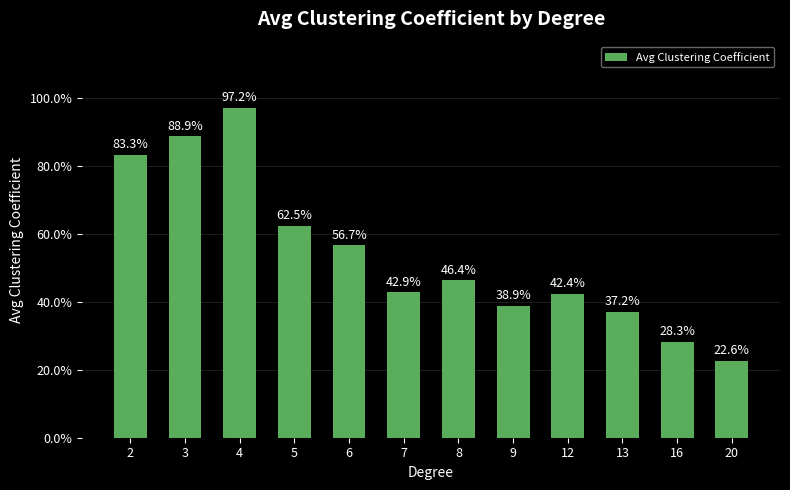

Which label corresponds to the largest value in the chart?

4